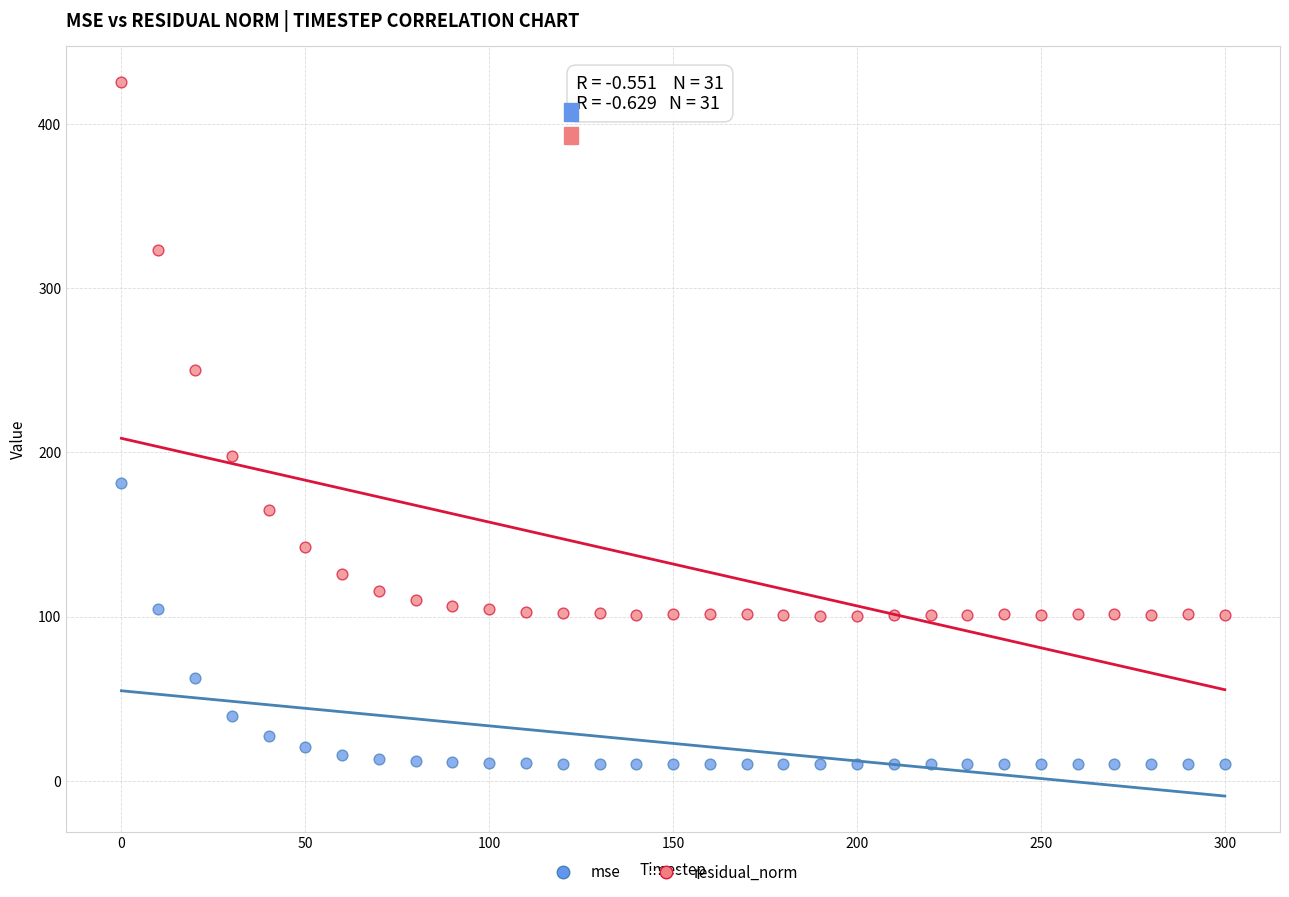

In the residual_norm series, what Y value is closest to 263?

250.0